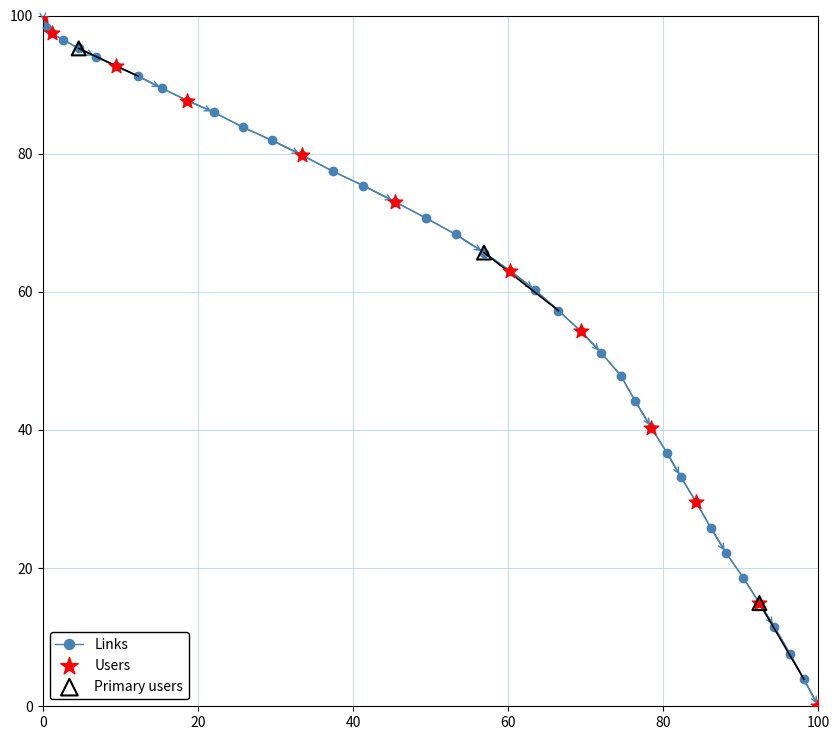

What is the value of the 37th point from the left?

11.5